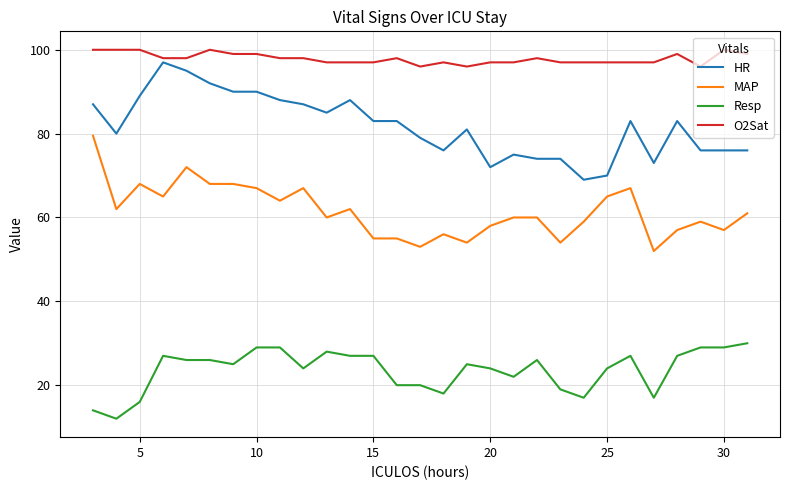

What is the greatest value displayed?

100.0